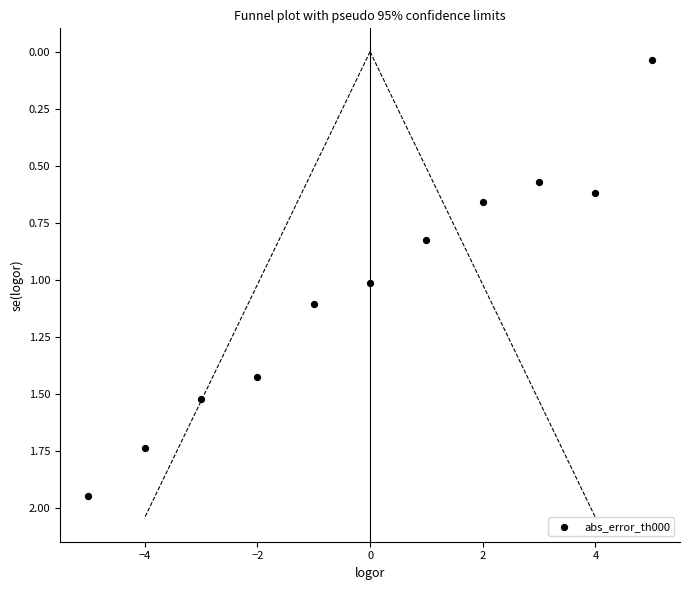

What is the range of X values (max minus min)?

10.0